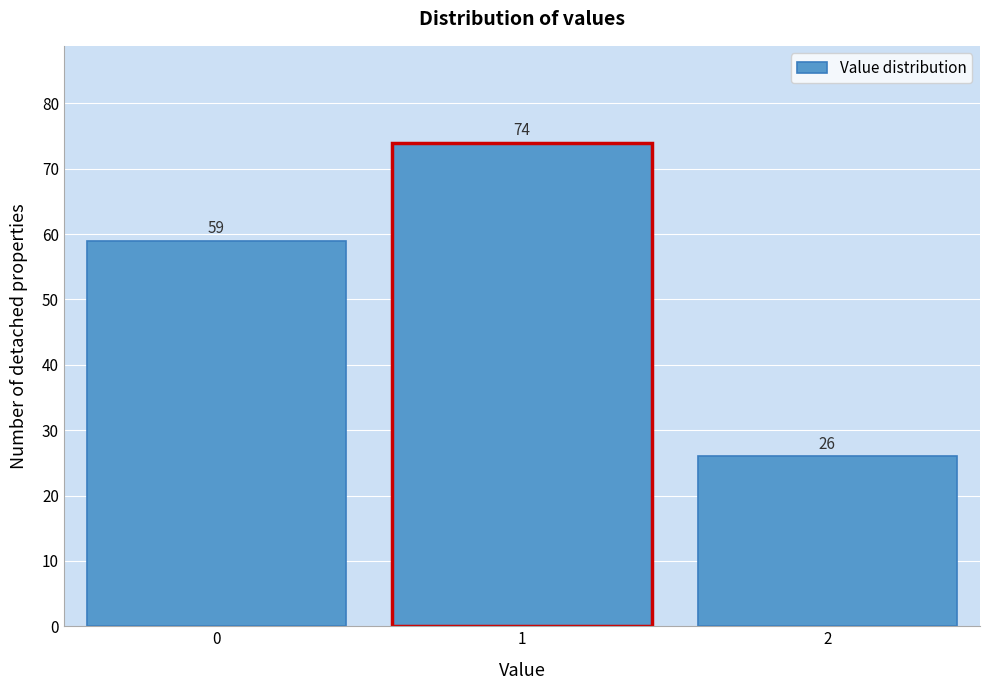

Reading left to right, list every bar in this chart as the range it spans on the x-axis followed by its height.

-0.5 to 0.5: 59
0.5 to 1.5: 74
1.5 to 2.5: 26